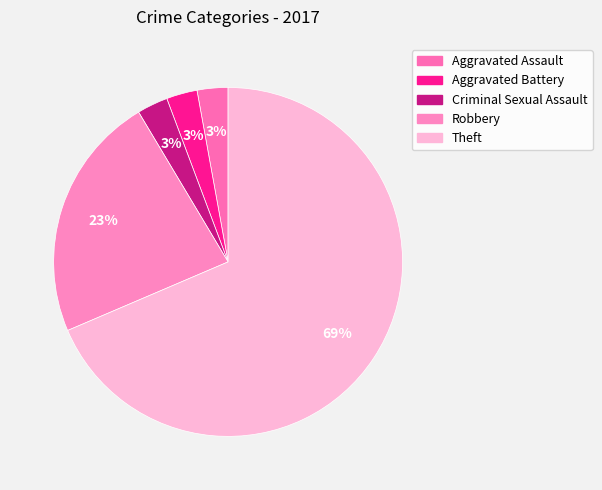

To the nearest percent, what portion does Aggravated Battery represent?

3%